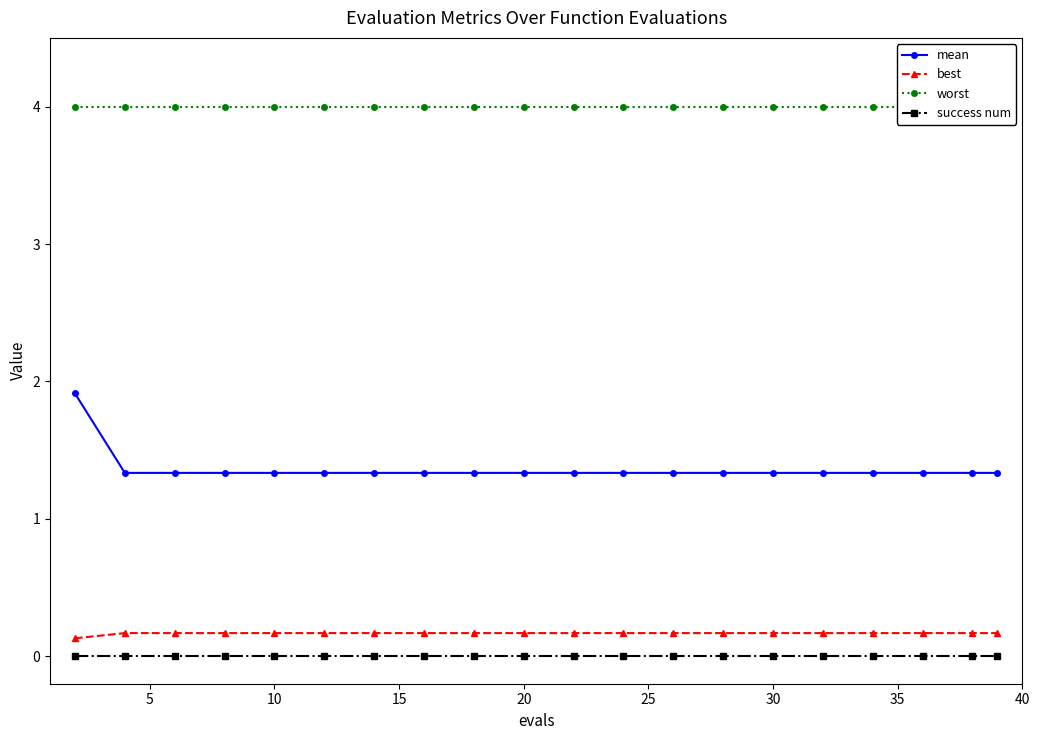

True or false: best has a value of 0.2 at 20.

True